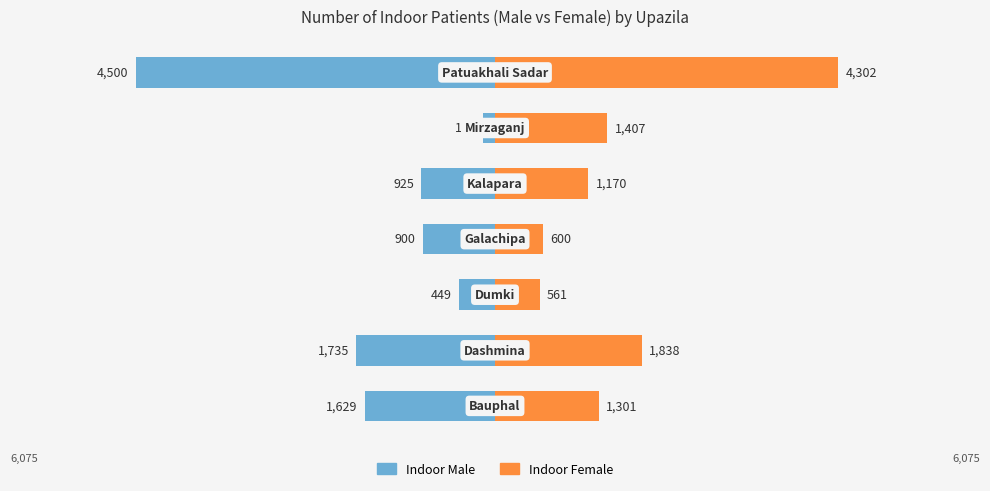

What is the value of the Indoor Female bar at the 4th from the left?

600